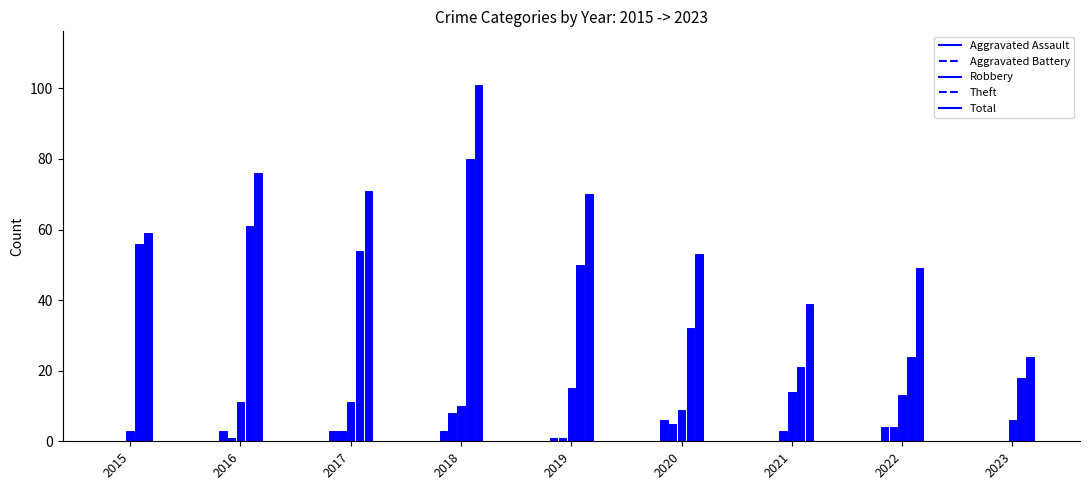

The value of Aggravated Battery at 2019 is 0. True or false?

False